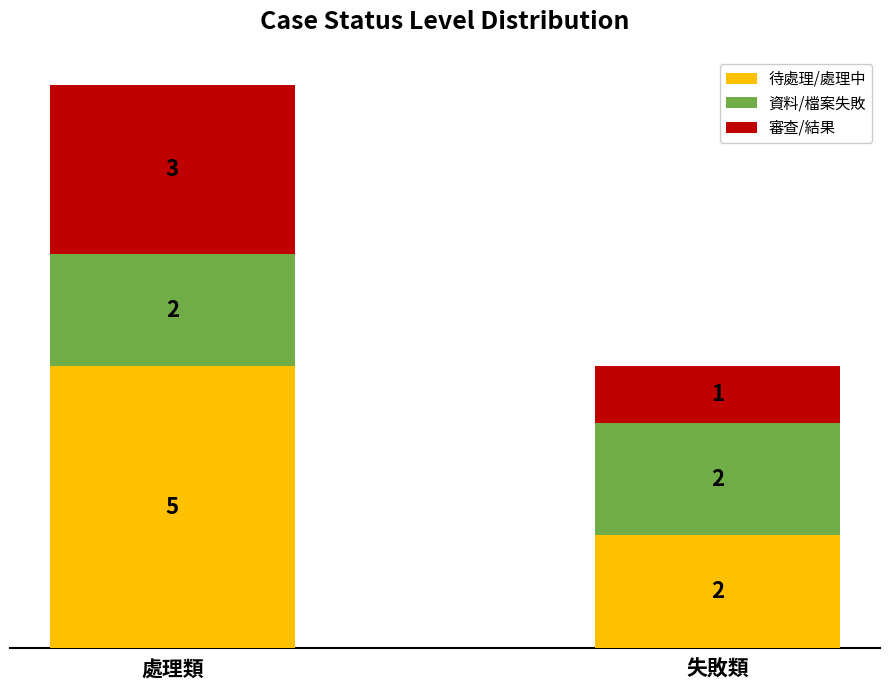

What is the total value across all series at 處理類?

10